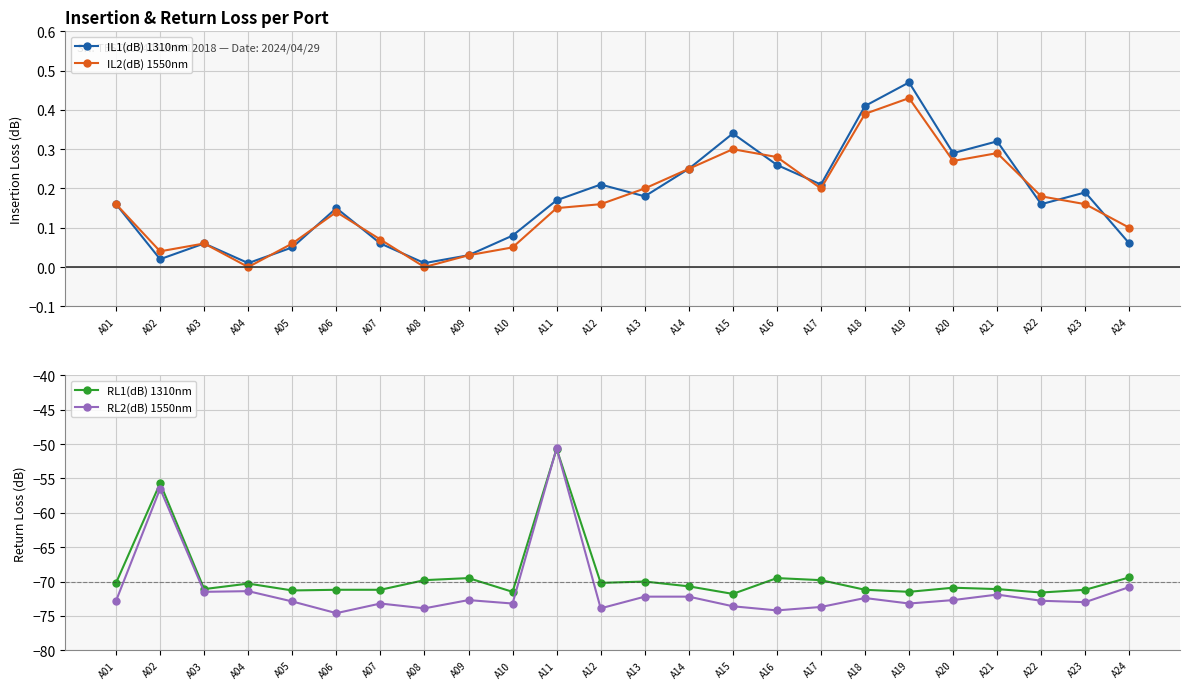

In RL2(dB) 1550nm, how many points are higher than both neighbors (excluding endpoints)?

7